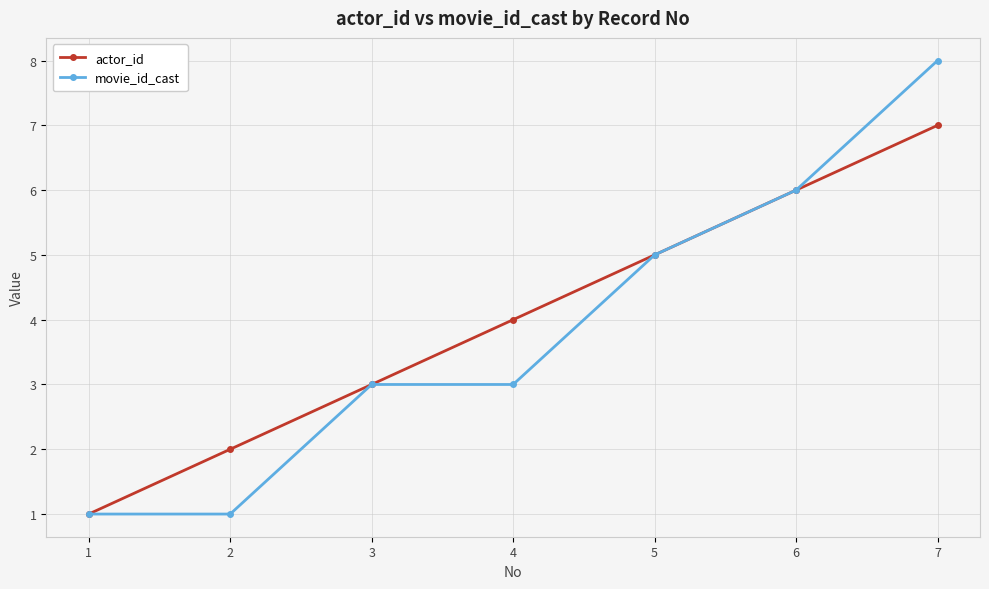

Which series has the largest range (max minus min)?

movie_id_cast